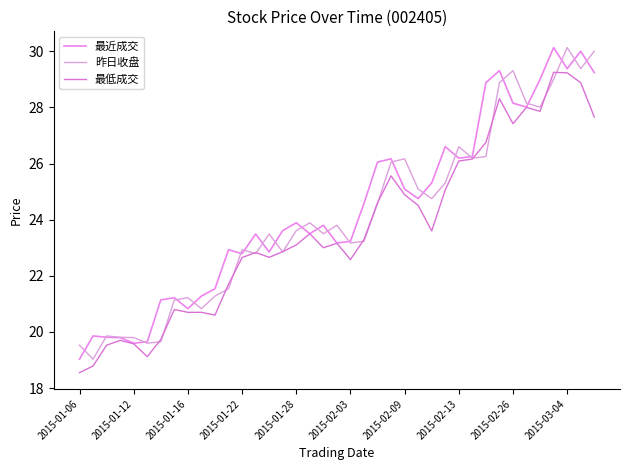

Does the chart display data point markers on the line(s)?

No